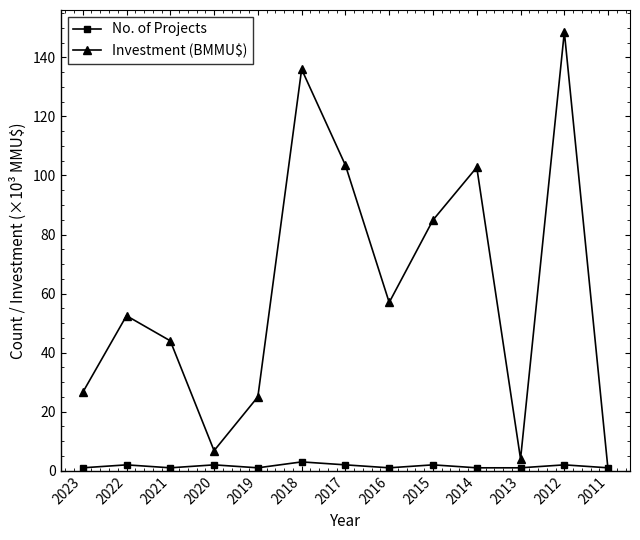

How many categories are shown in the chart?

13